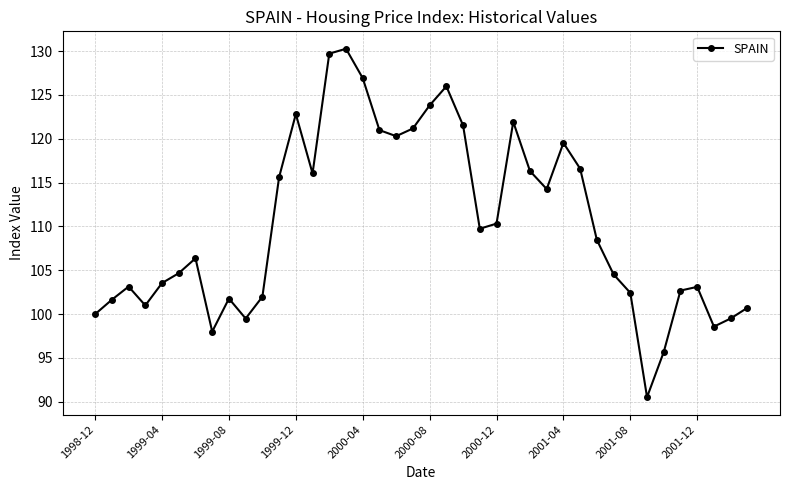

What is the difference between the second highest and minimum values?

39.2